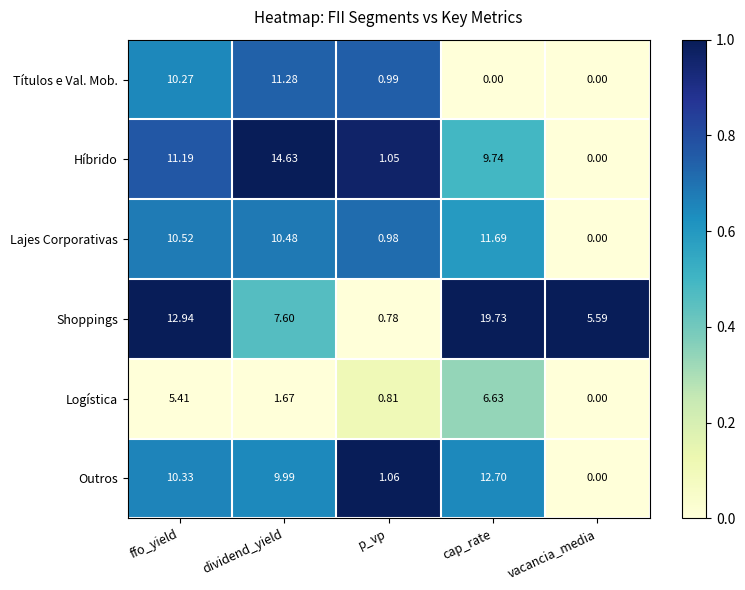

At which category is the sum across all series the highest?

ffo_yield